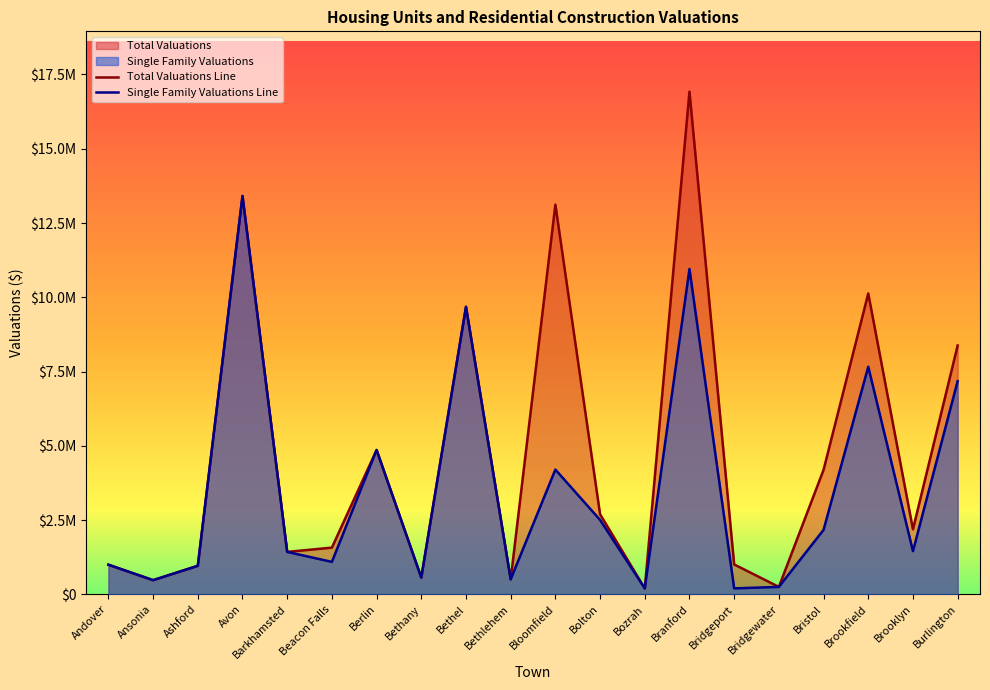

What is the label of the 18th point from the right?

Ashford